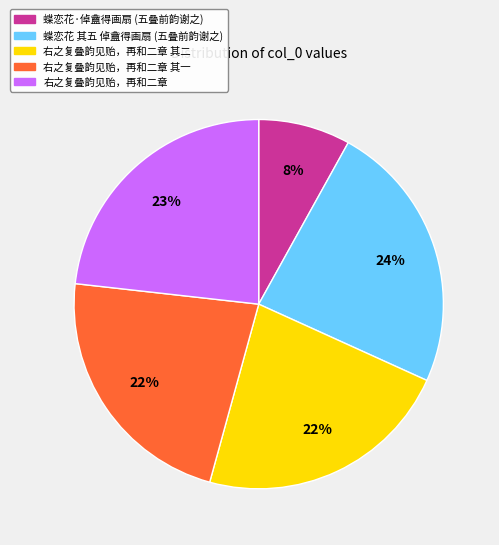

To the nearest percent, what percentage of the pie is 蝶恋花·倬盦得画扇 (五叠前韵谢之)?

8%